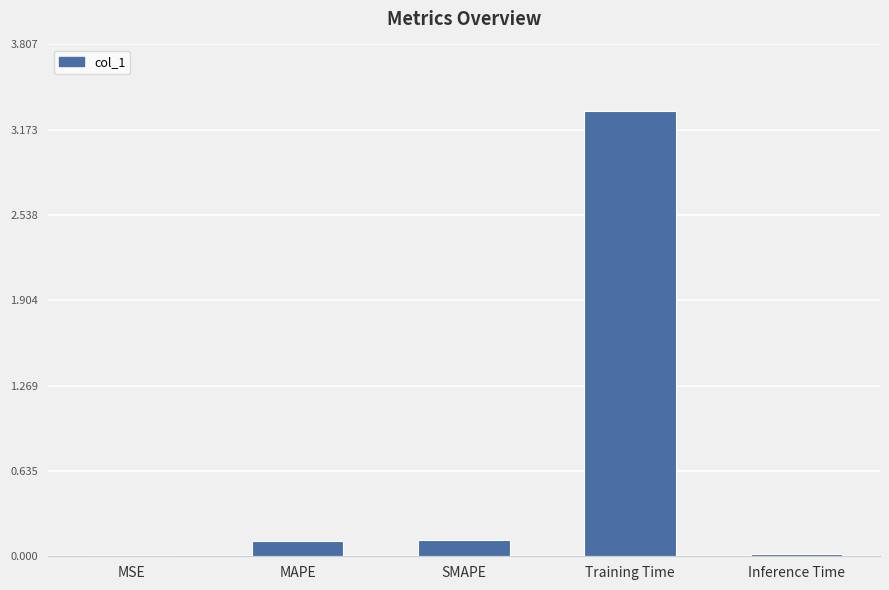

What is the sum of all values?

3.6